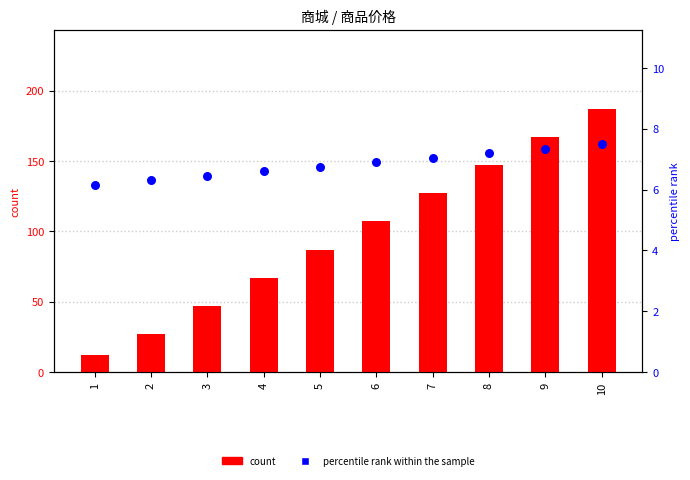

Which series has the largest Y range (max minus min)?

count